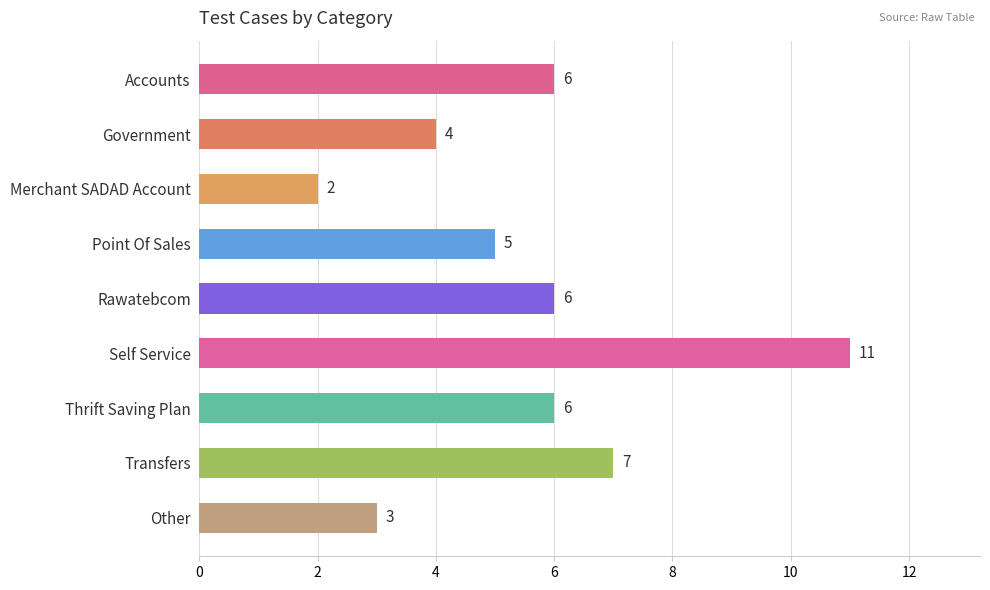

How many values are between 4 and 6?

5